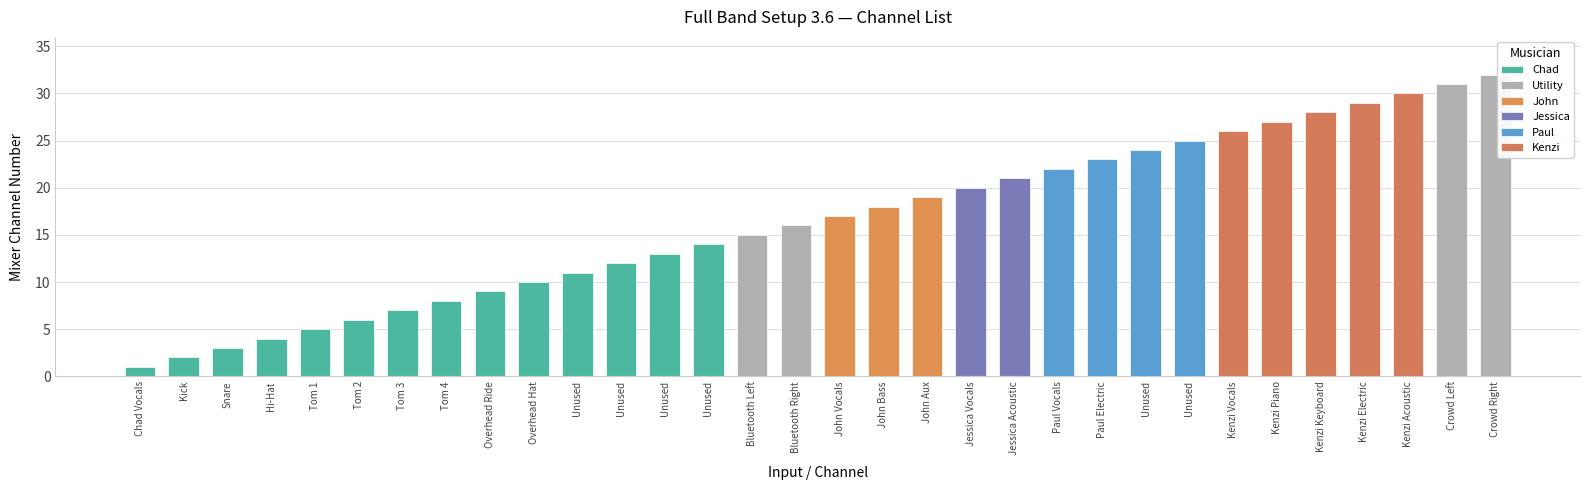

Rank the categories by value from lowest to highest.

Chad Vocals, Kick, Snare, Hi-Hat, Tom 1, Tom 2, Tom 3, Tom 4, Overhead Ride, Overhead Hat, Unused, Unused, Unused, Unused, Bluetooth Left, Bluetooth Right, John Vocals, John Bass, John Aux, Jessica Vocals, Jessica Acoustic, Paul Vocals, Paul Electric, Unused, Unused, Kenzi Vocals, Kenzi Piano, Kenzi Keyboard, Kenzi Electric, Kenzi Acoustic, Crowd Left, Crowd Right